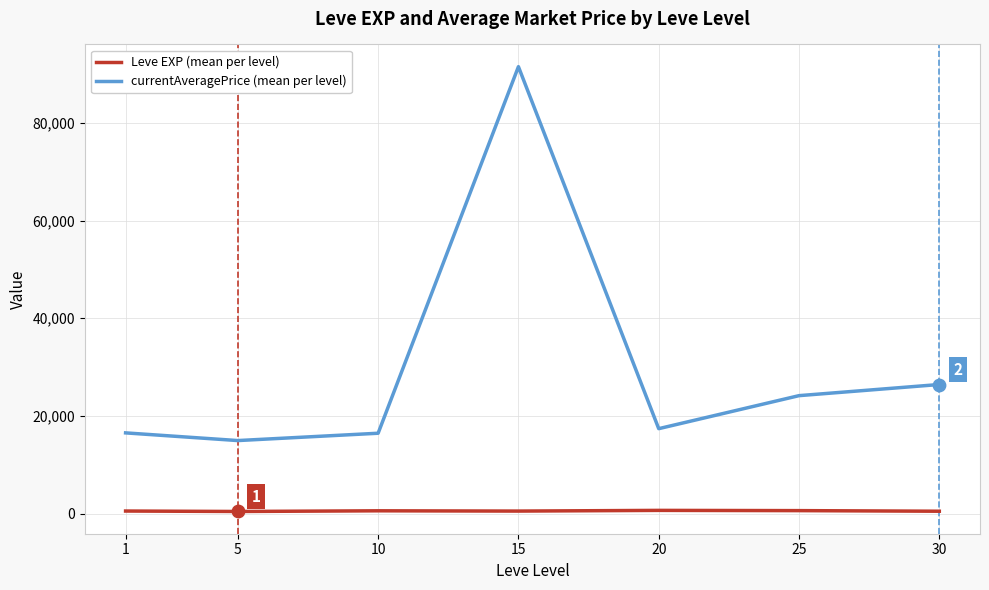

Which series has the largest total across all categories?

currentAveragePrice (mean per level)